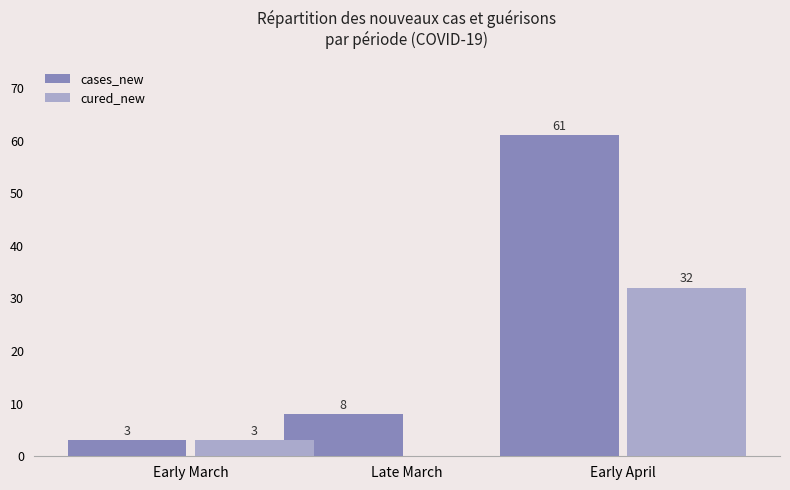

True or false: cured_new has a value of 3 at Early March.

True